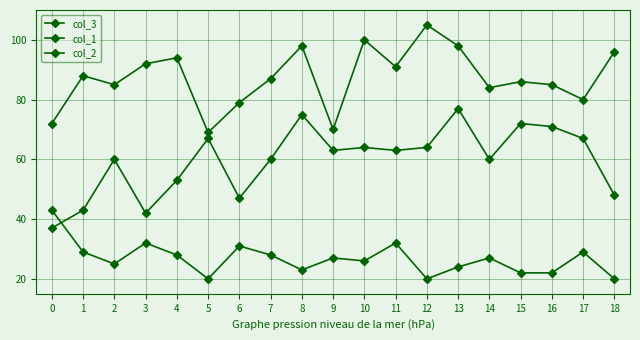

How many data points in col_1 are less than 63?

9